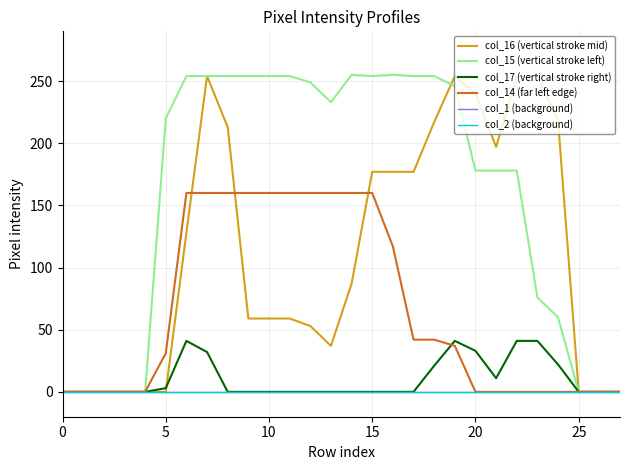

Does the chart have visible grid lines?

Yes